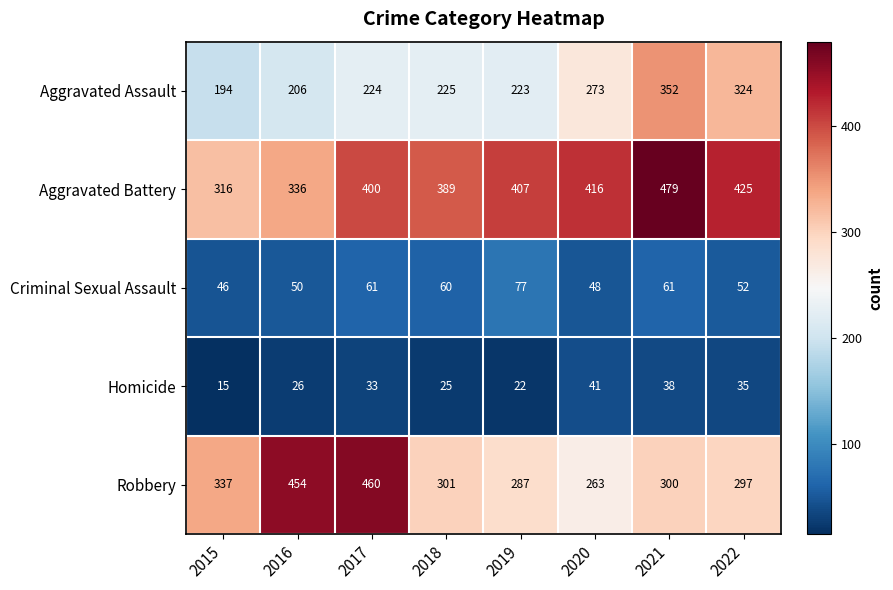

What is the highest value of the Robbery series?

460